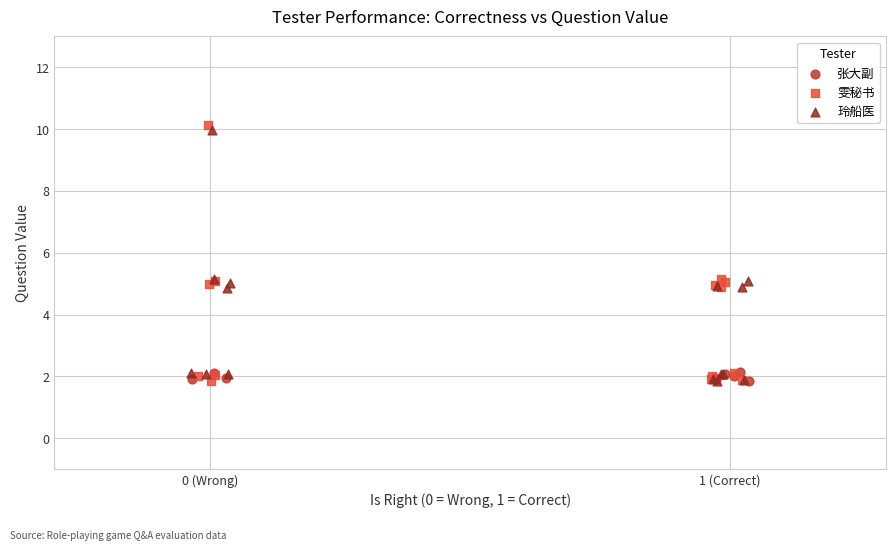

Which series has the largest Y range (max minus min)?

雯秘书